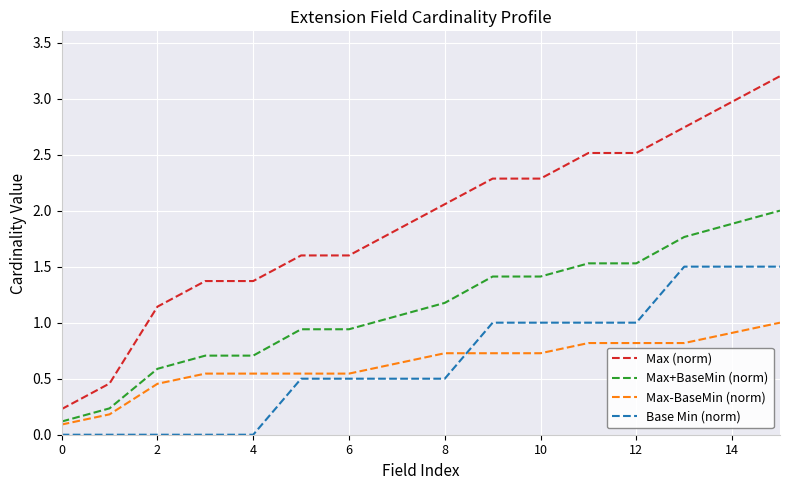

What is the difference between the second highest and second lowest values in the Max-BaseMin (norm) series?

0.7